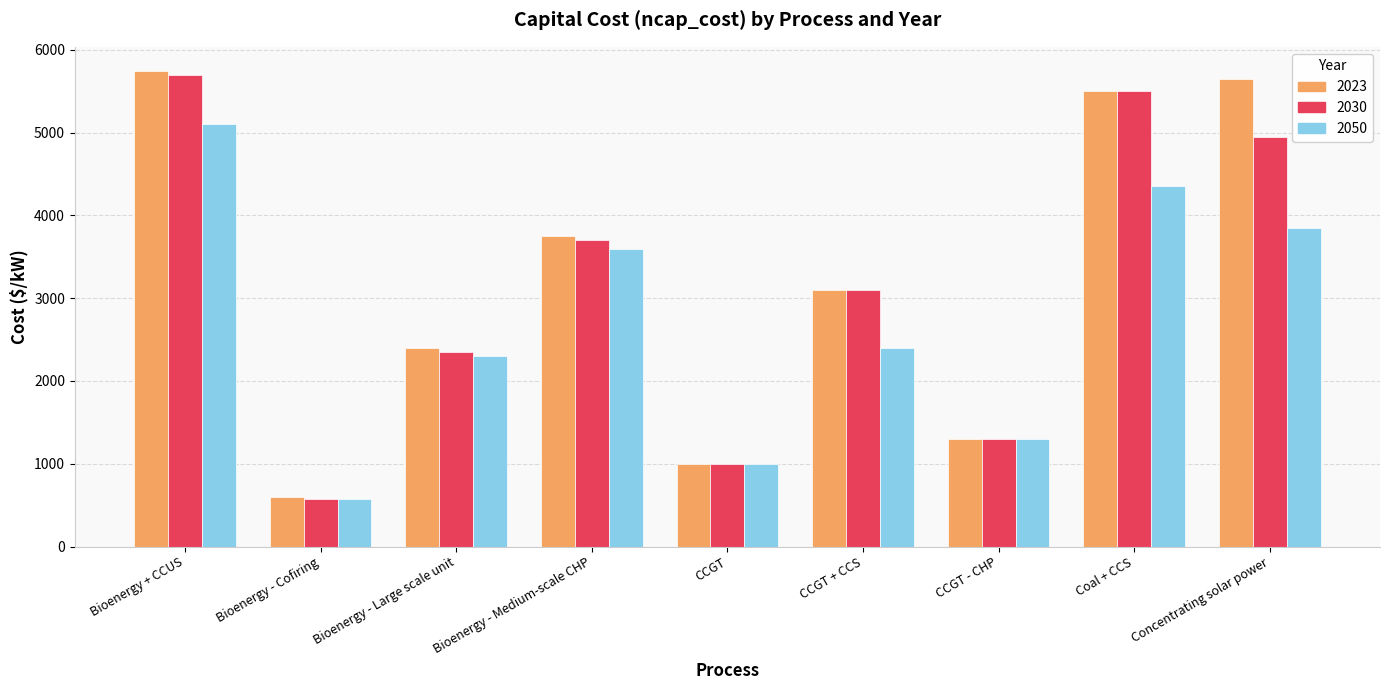

Reading left to right, extract all data points from this chart.

2023: 5750	600	2400	3750	1000	3100	1300	5500	5650
2030: 5700	575	2350	3700	1000	3100	1300	5500	4950
2050: 5100	575	2300	3600	1000	2400	1300	4350	3850